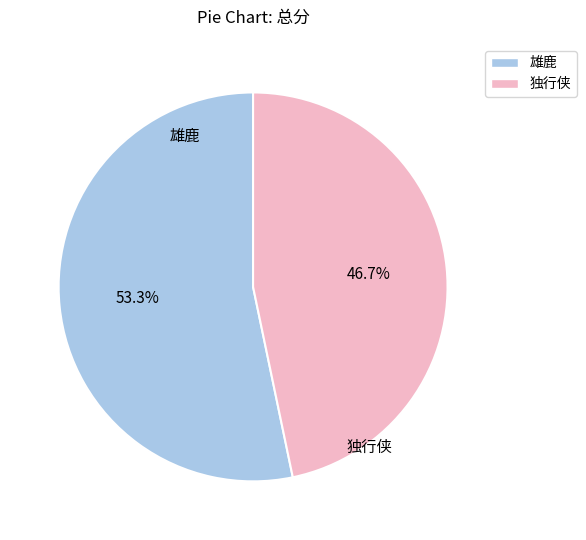

To the nearest percent, what portion does 雄鹿 represent?

53%